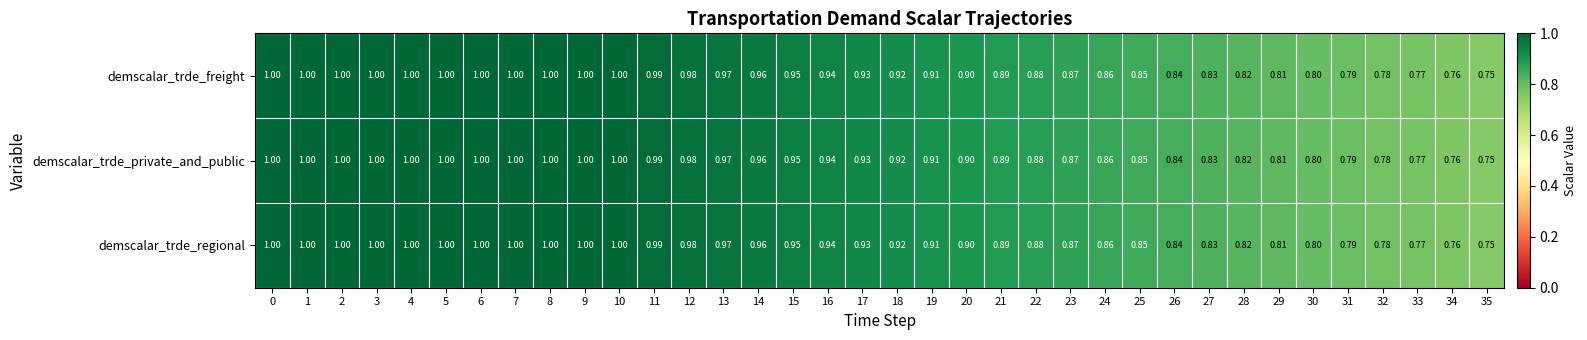

Is the value of demscalar_trde_regional at 17 greater than the value of demscalar_trde_freight at 29?

Yes